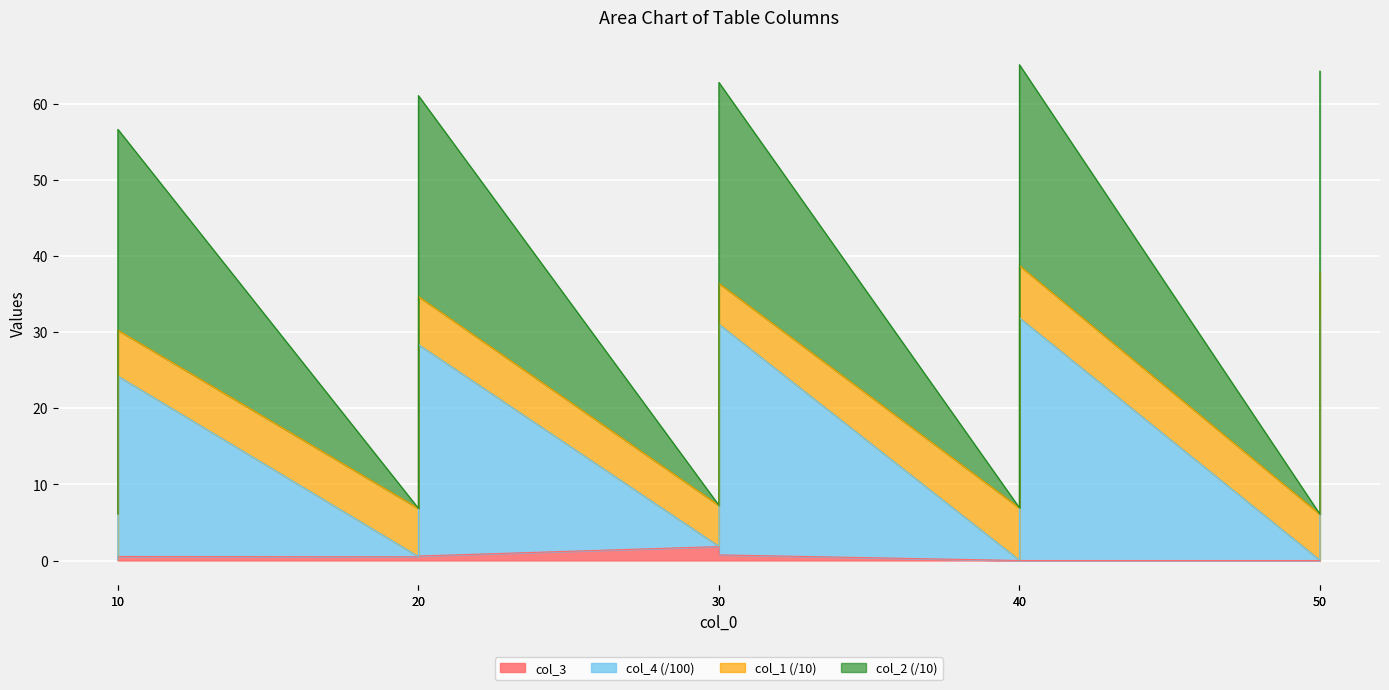

What value does the col_2 series have at 20?

61.0